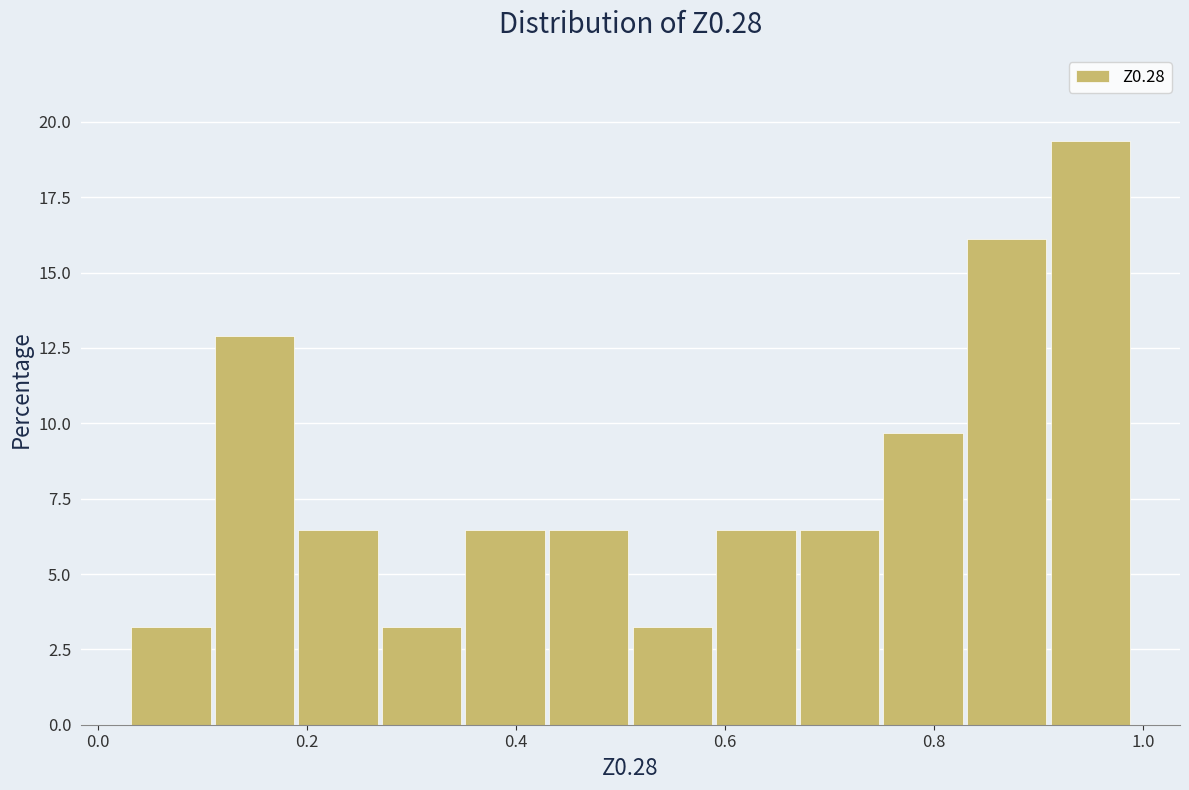

Read against the x-axis, roughly where is the centre of the tallest bar?

0.94